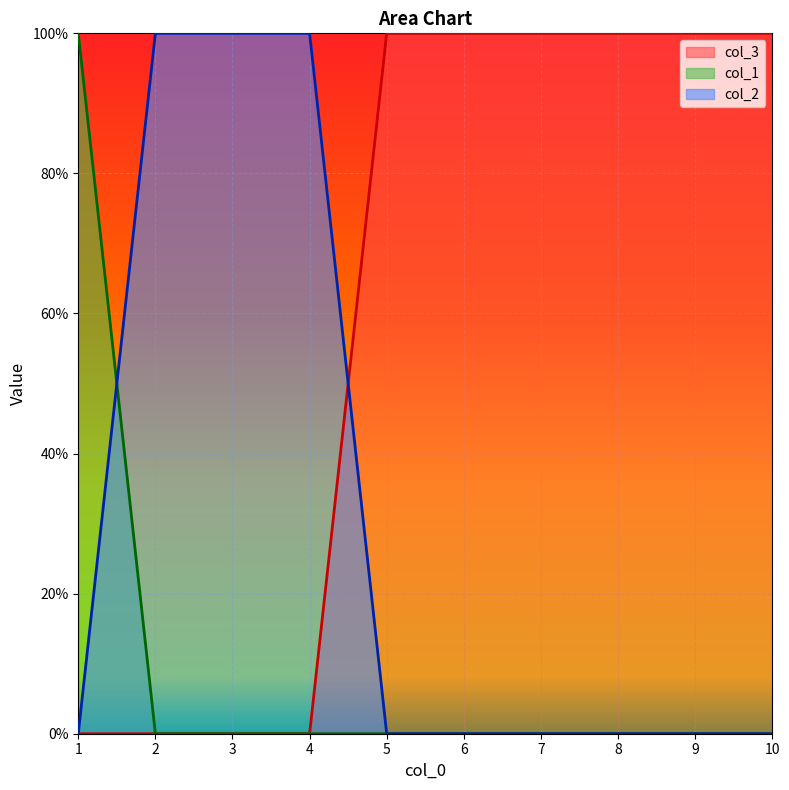

What is the sum of all col_3 values?

6